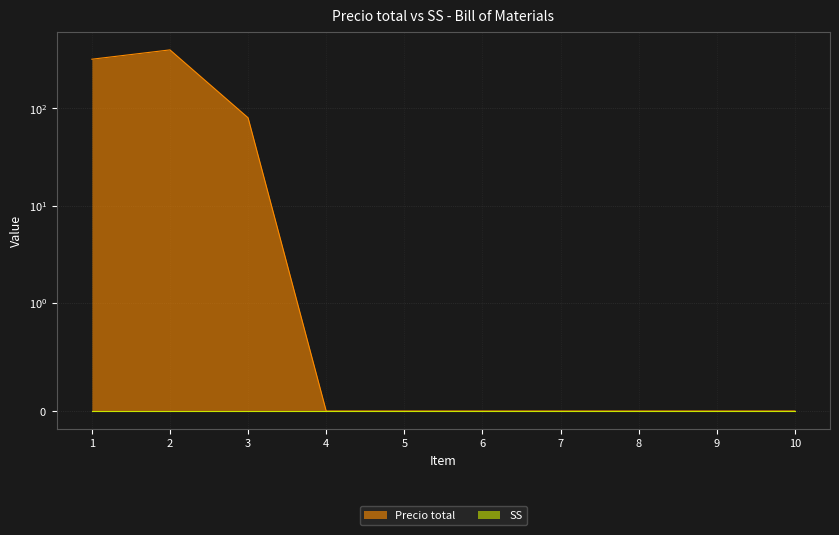

Reading left to right, extract all data points from this chart.

1=320	2=399	3=80	4=0	5=0	6=0	7=0	8=0	9=0	10=0